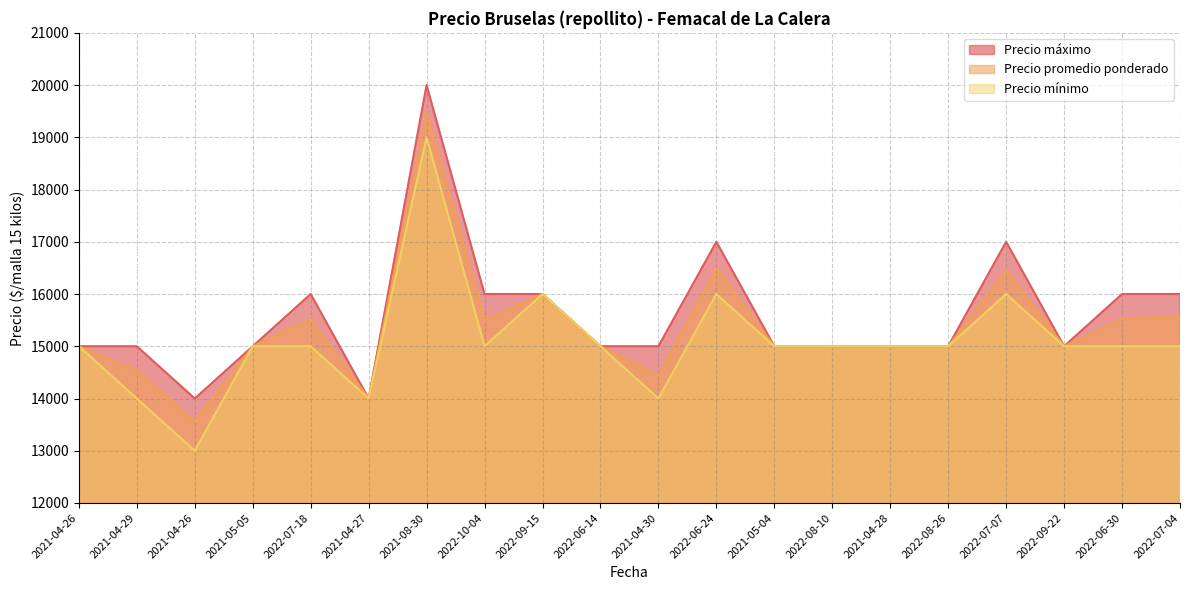

List the series in order of their overall mean, lowest first.

Precio mínimo, Precio promedio ponderado, Precio máximo